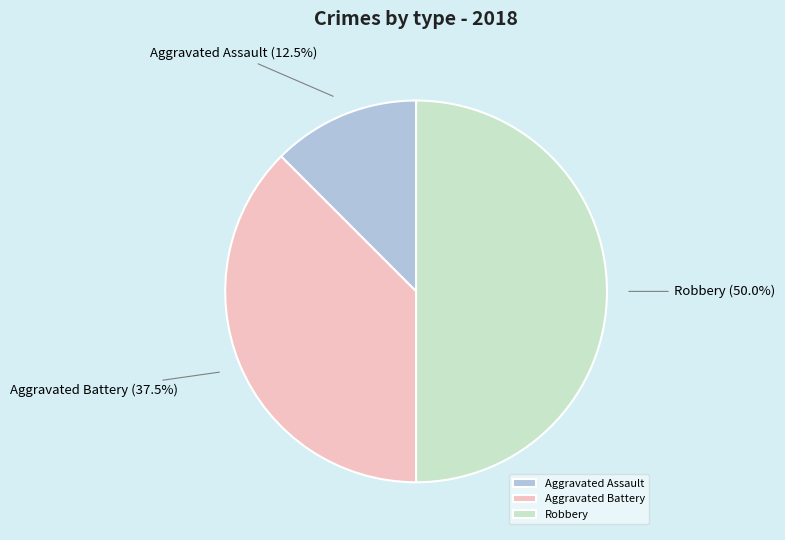

Is Aggravated Battery the majority of the pie?

No